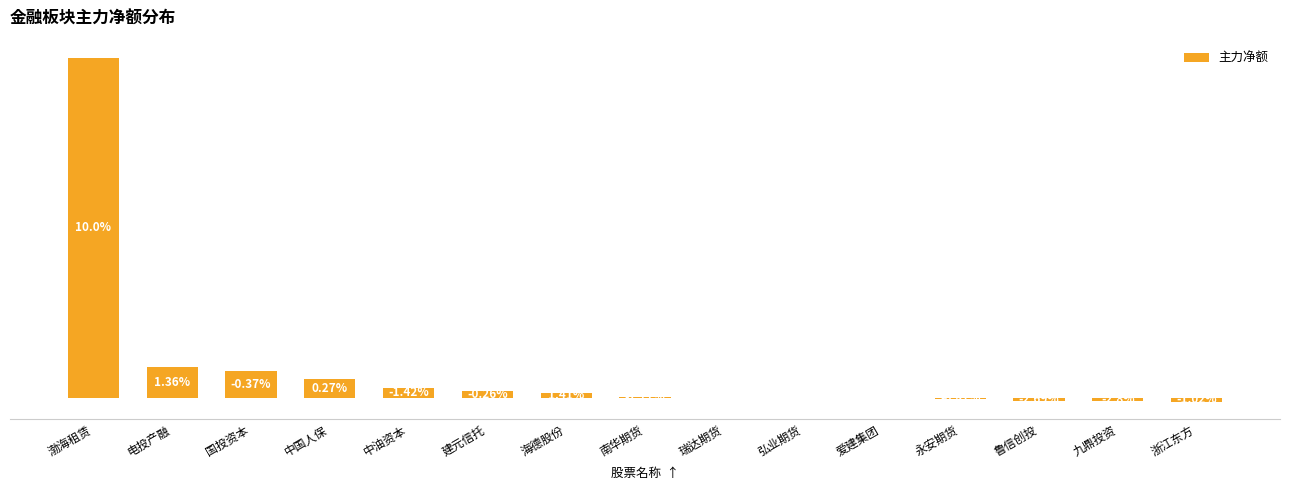

List the labels in order of value, smallest first.

浙江东方, 九鼎投资, 鲁信创投, 永安期货, 爱建集团, 弘业期货, 瑞达期货, 南华期货, 海德股份, 建元信托, 中油资本, 中国人保, 国投资本, 电投产融, 渤海租赁